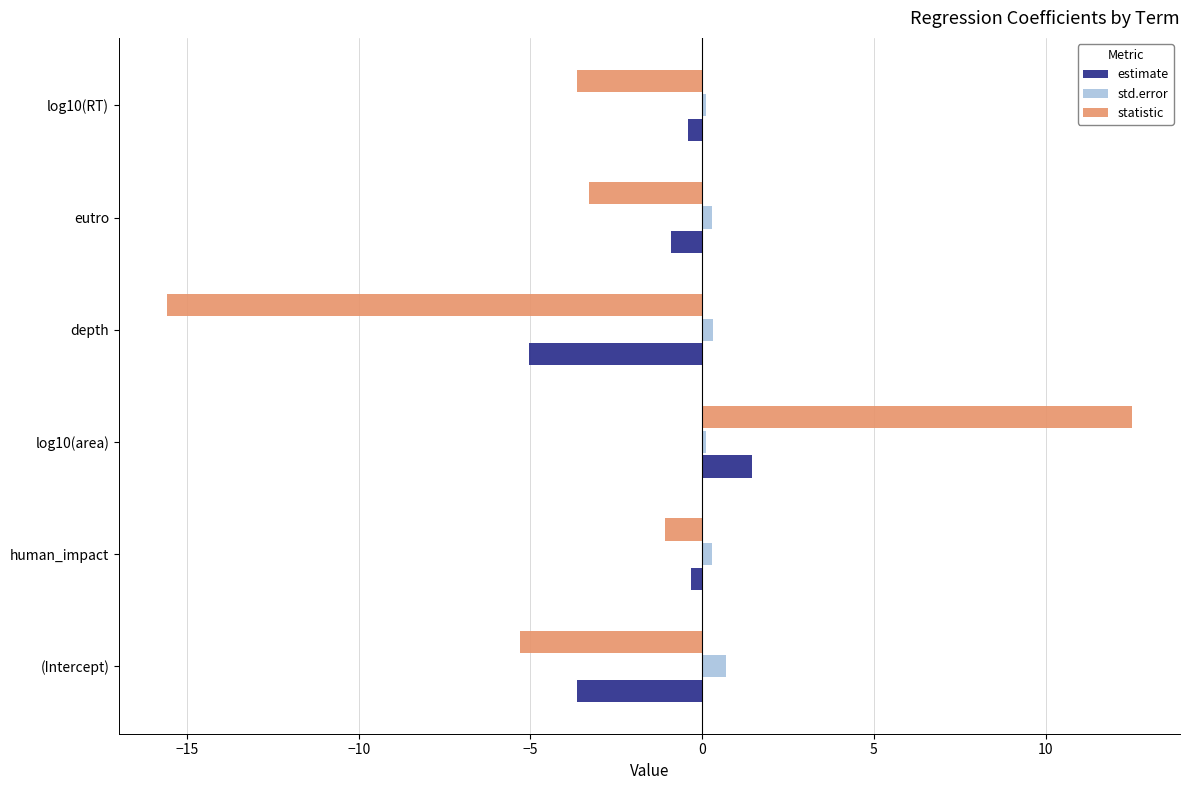

List the series in order of their overall mean, lowest first.

statistic, estimate, std.error